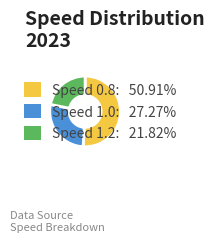

Approximately how many times larger is the value at Speed 0.8: 50.91% compared to Speed 1.0: 27.27%?

1.9